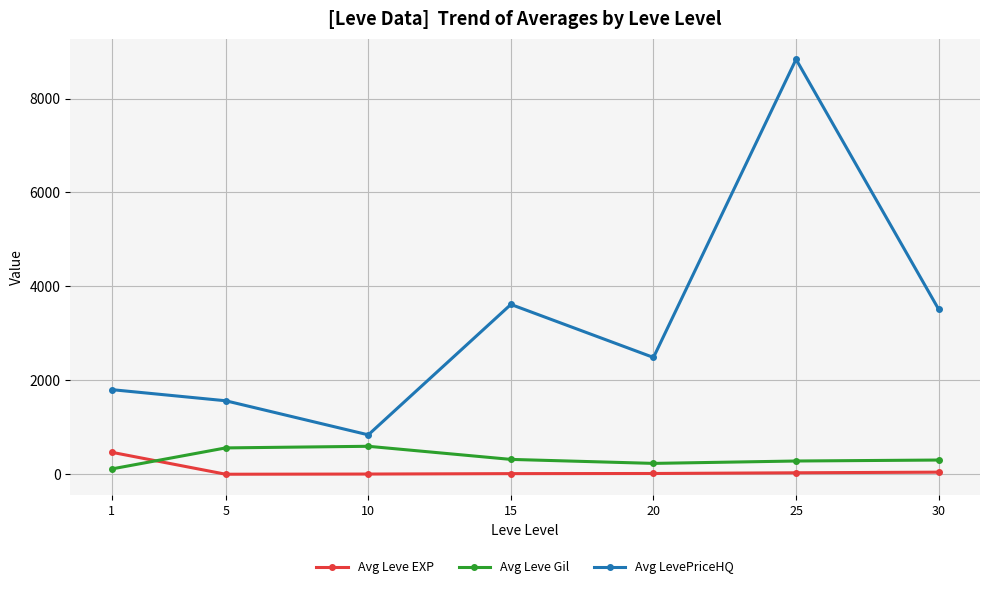

What is the minimum value for Avg LevePriceHQ?

840.0